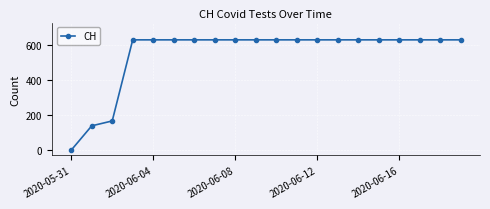

What is the difference between the maximum and minimum values?

631